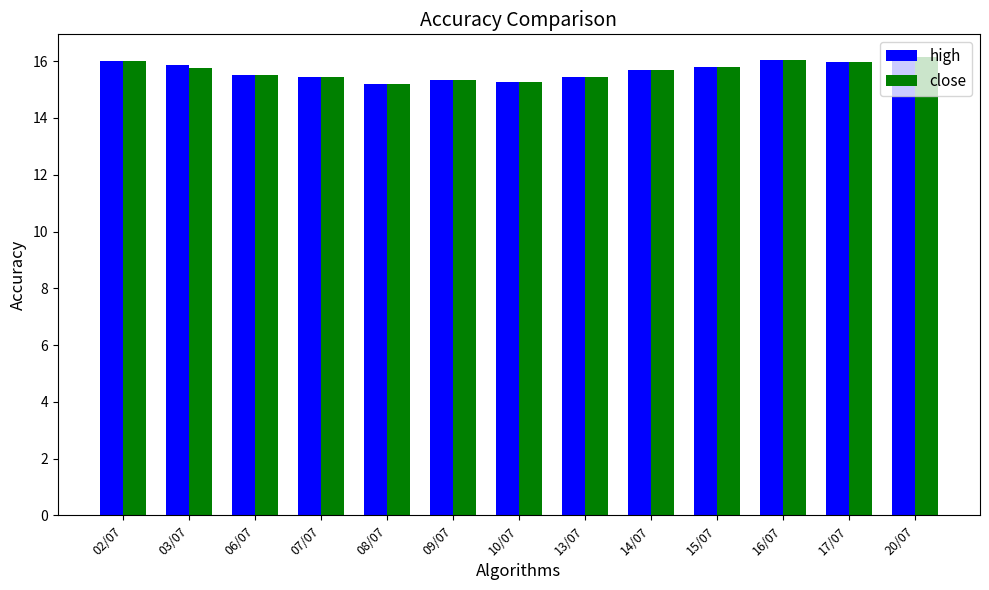

What is the label of the 13th bar from the right?

02/07